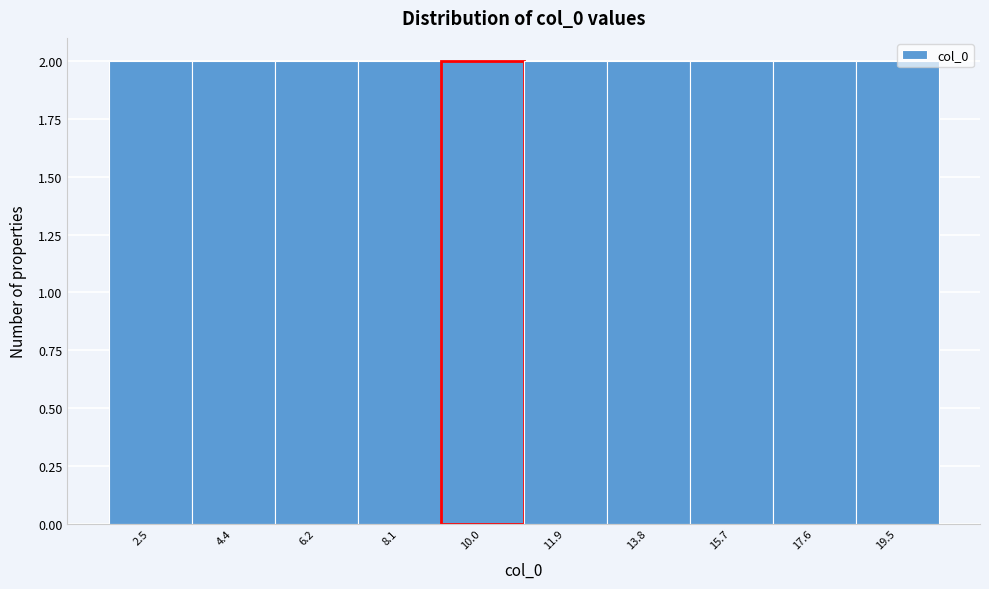

Reading left to right, transcribe this chart: for each bar, give the range it covers on the x-axis and its height. Neither the bar edges nor the heights are printed on the chart, so give them approximately, as read against the axes.

1.6 to 3.4: 2
3.4 to 5.2: 2
5.2 to 7.2: 2
7.2 to 9.0: 2
9.0 to 11.0: 2
11.0 to 12.8: 2
12.8 to 14.8: 2
14.8 to 16.6: 2
16.6 to 18.6: 2
18.6 to 20.4: 2